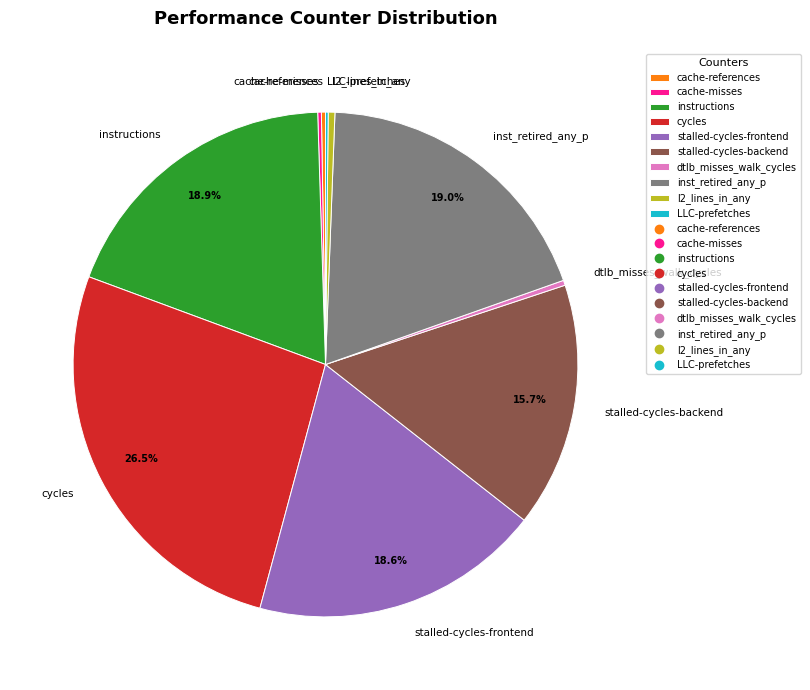

Which category has the biggest portion of the pie?

cycles